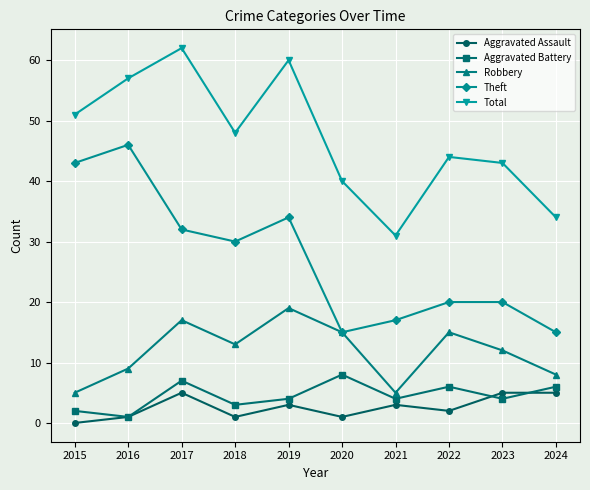

What is the sum of all Aggravated Battery values?

45